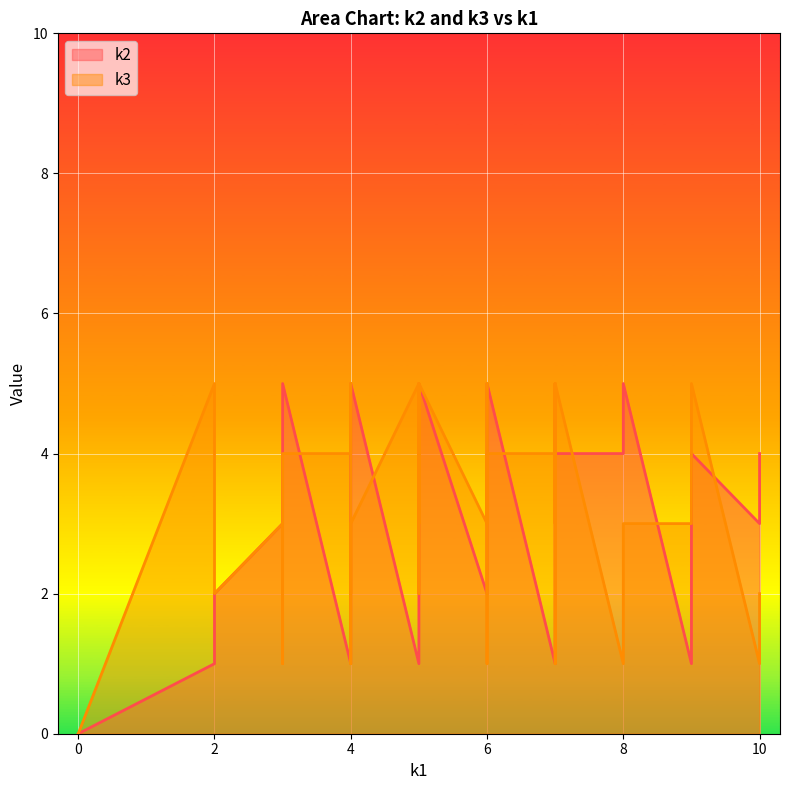

List the series in order of their overall mean, highest first.

k3, k2